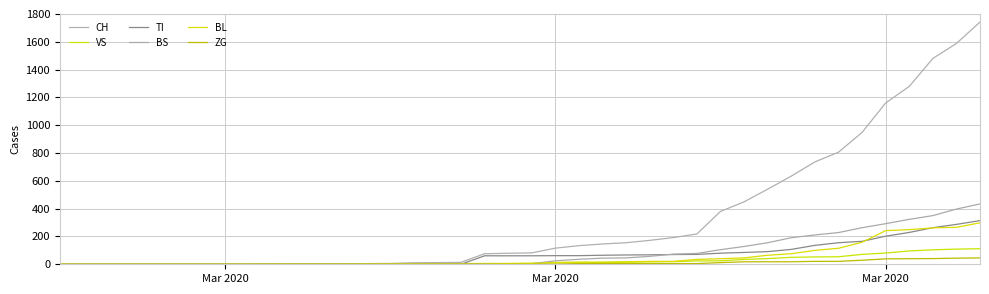

What are all the series names shown in the legend?

CH, VS, TI, BS, BL, ZG